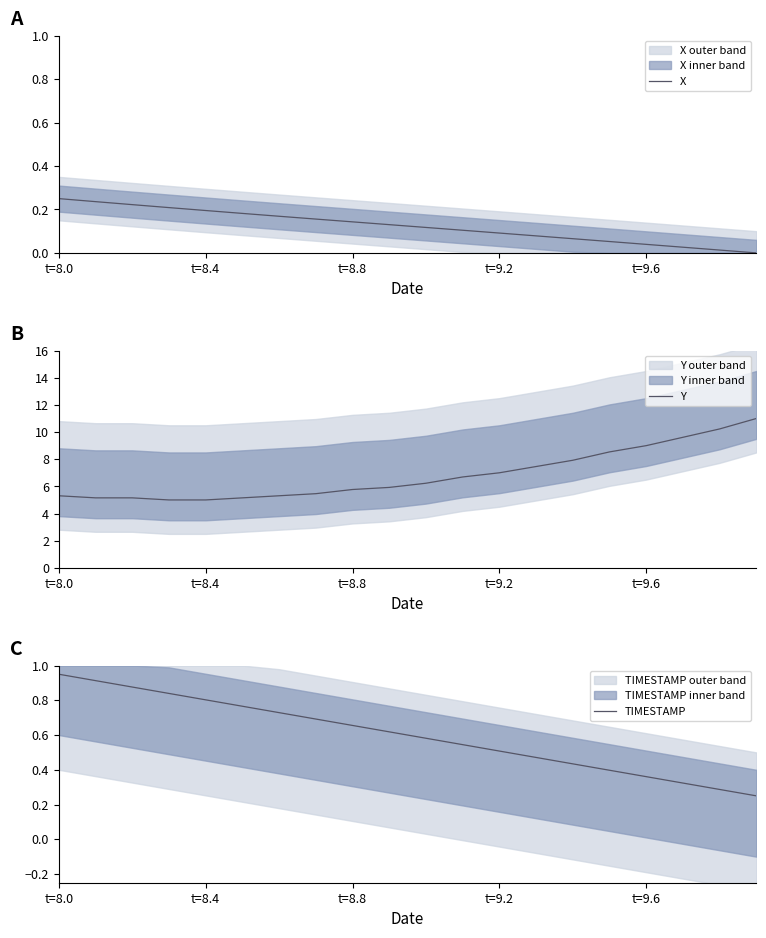

What is the minimum value for Y?

5.0